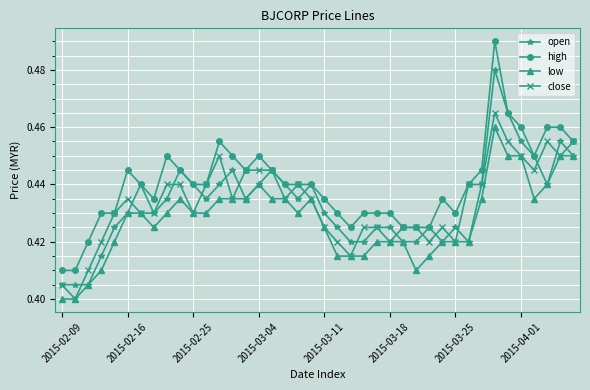

Count the close values in the range 0 to 1.

40